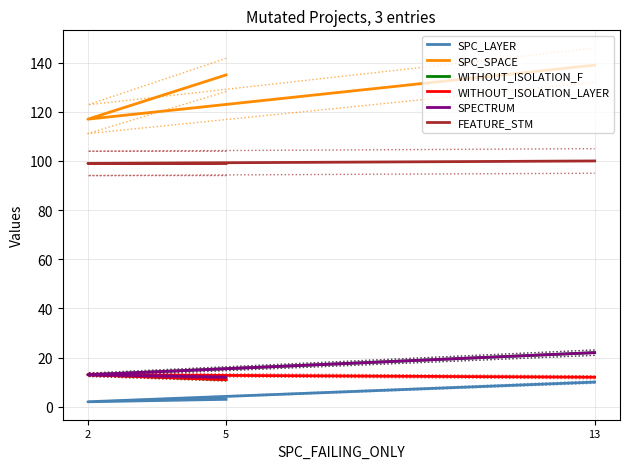

True or false: FEATURE_STM has a value of 99 at 2.

True